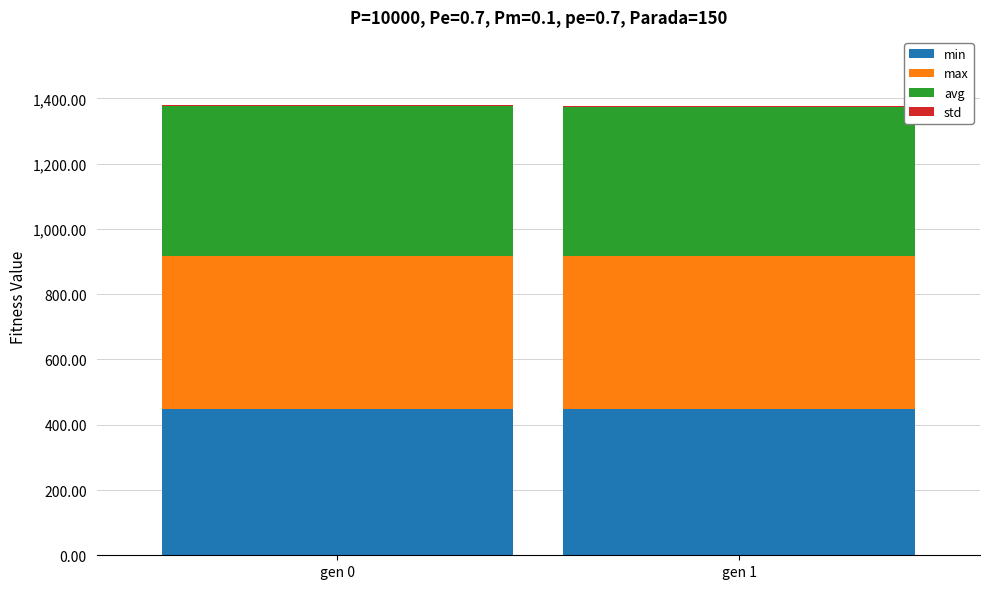

Are the bars grouped side by side (vs. stacked)?

No